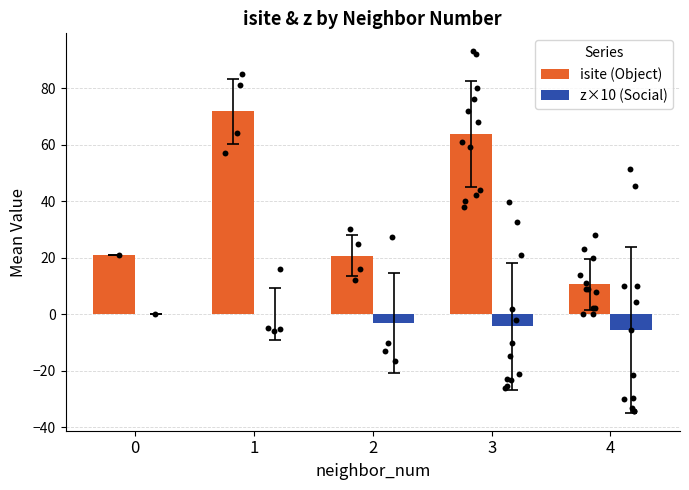

Which series has the largest total across all categories?

isite (Object)